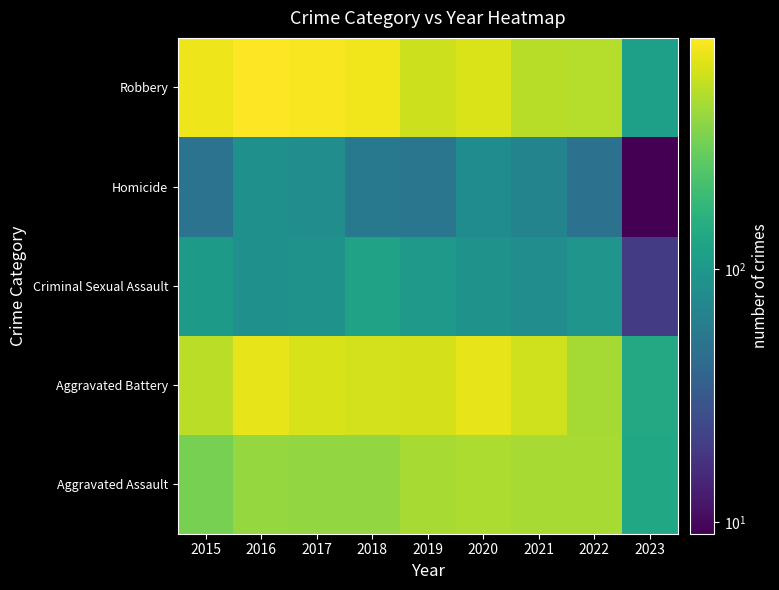

Which series has the widest spread of values?

Robbery